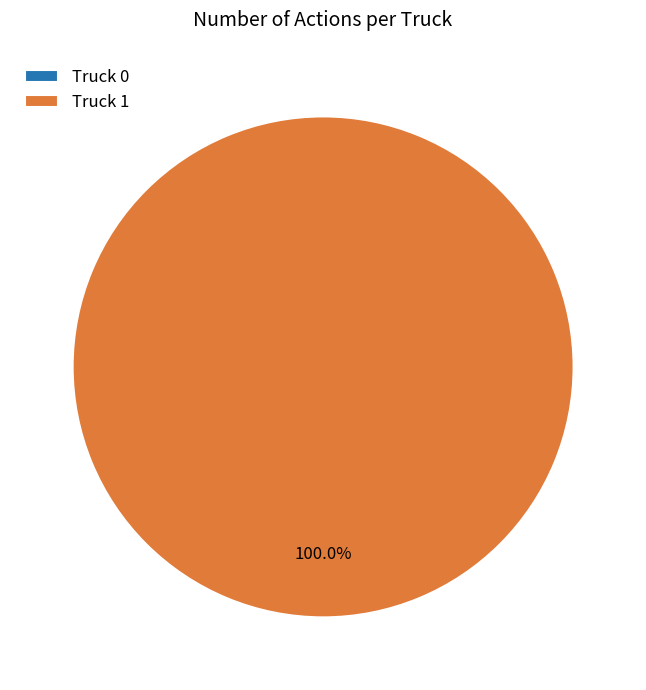

The Truck 1 slice represents 87% of the pie. True or false?

False